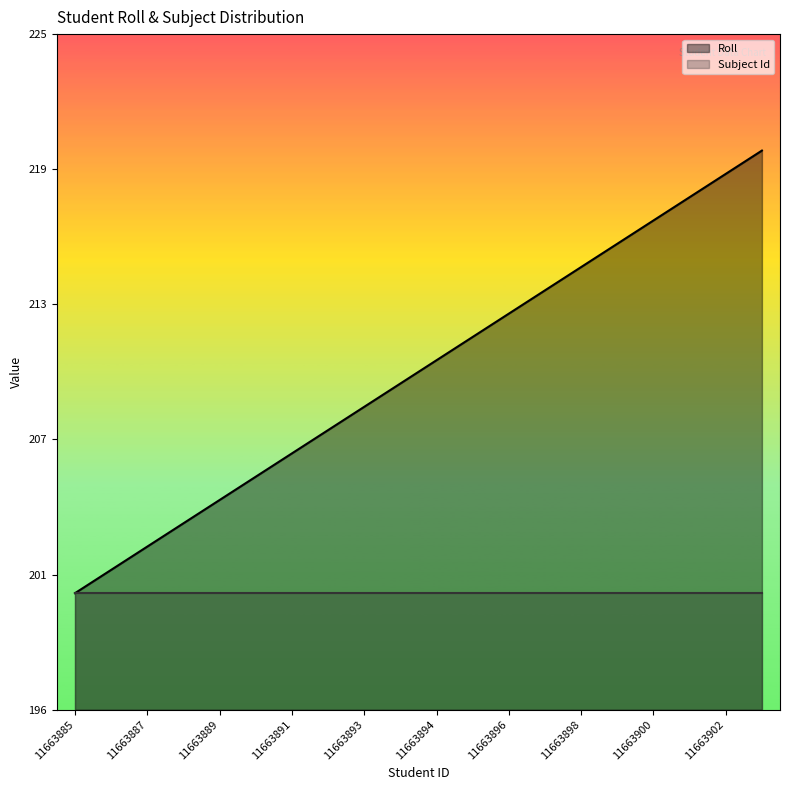

True or false: the data shows 218 at 11663901.

True